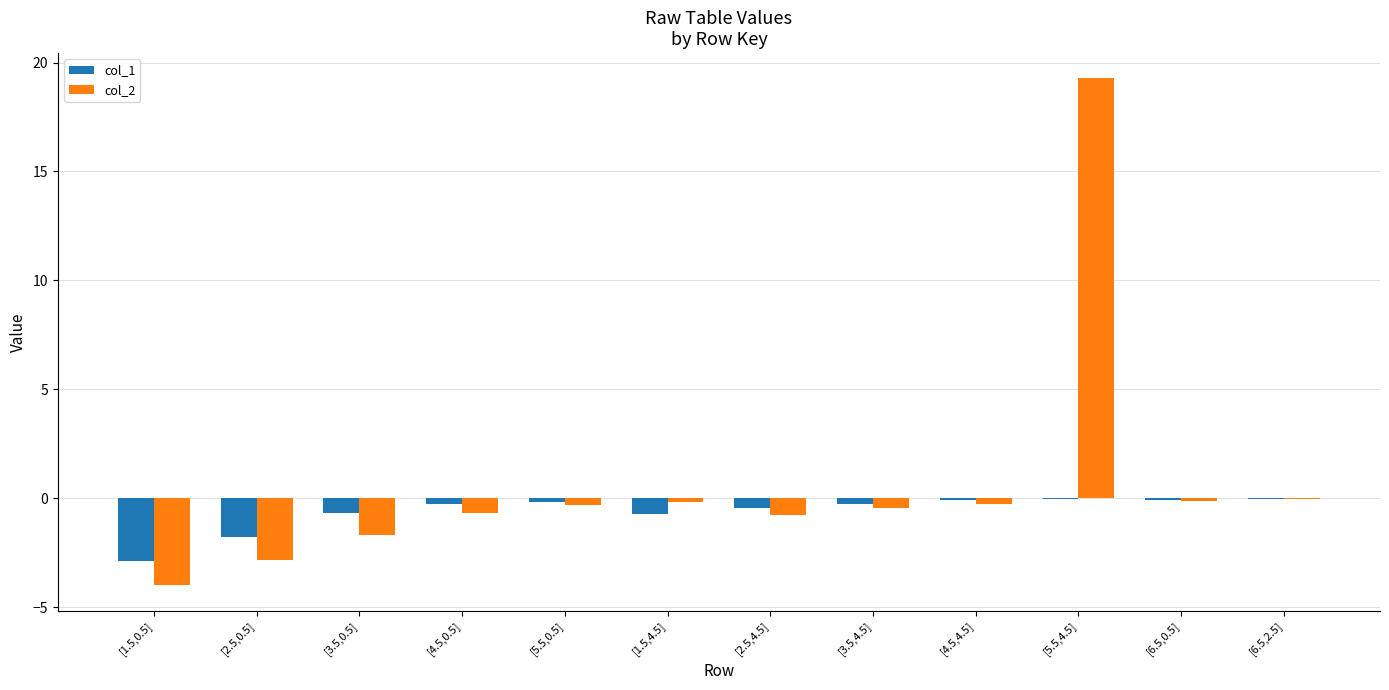

Is the value of col_2 at [3.5,0.5] greater than the value of col_1 at [3.5,0.5]?

No